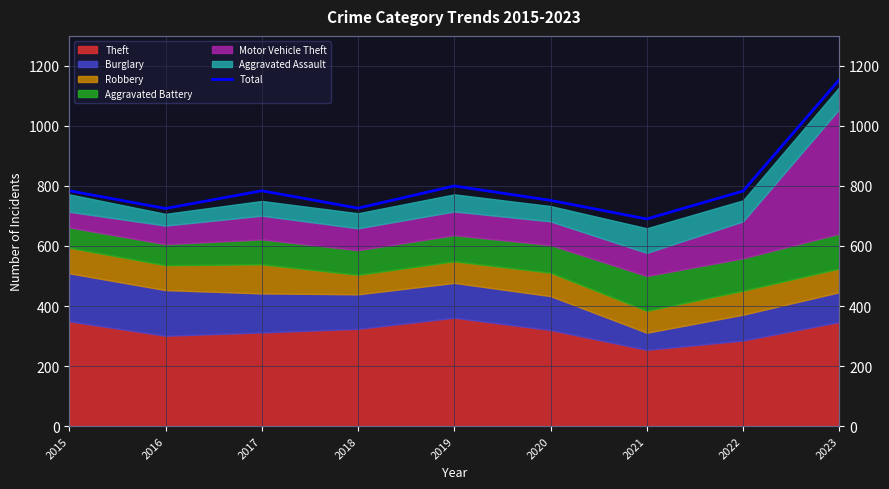

What is the sum of all values?

7198